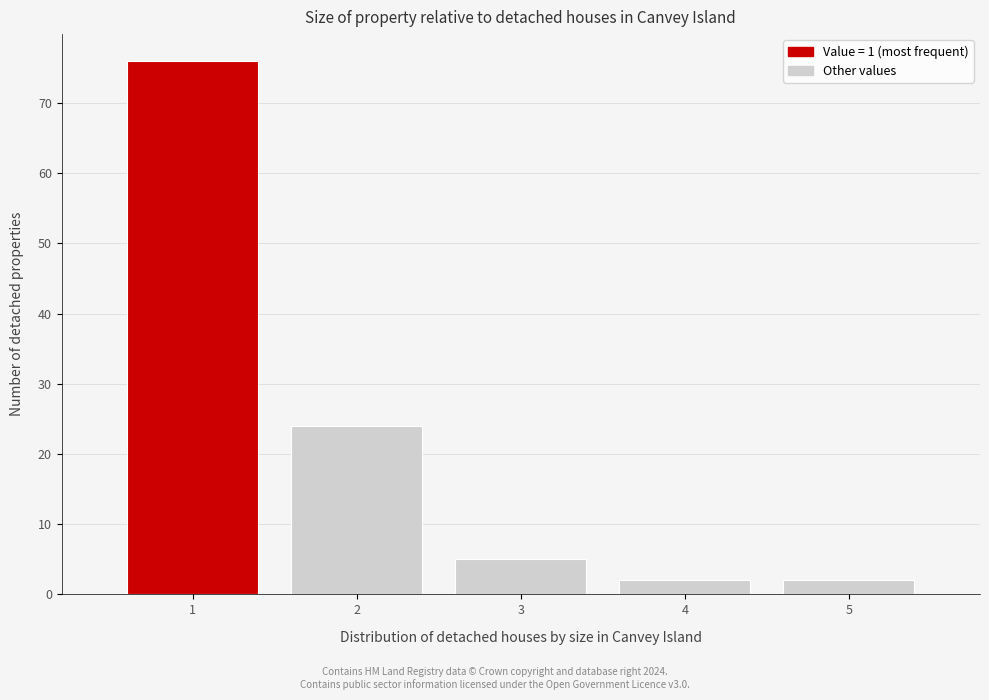

Reading left to right, list every bar in this chart as the range it spans on the x-axis followed by its height. The values are not printed on the chart, so give them approximately, as read against the axis.

0.5 to 1.5: 76
1.5 to 2.5: 24
2.5 to 3.5: 5
3.5 to 4.5: 2
4.5 to 5.5: 2